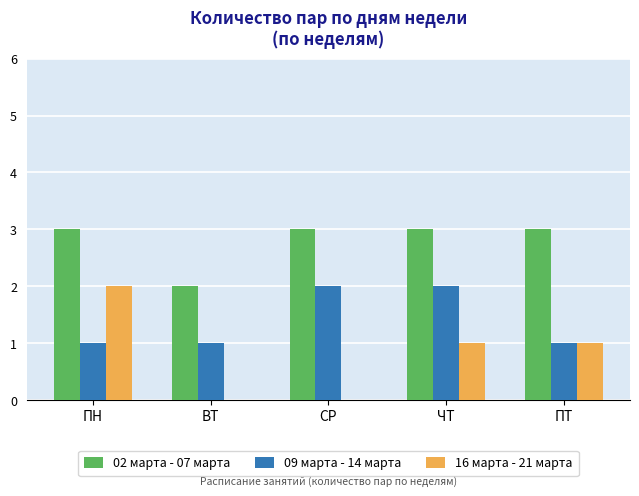

What are all the series names shown in the legend?

02 марта - 07 марта, 09 марта - 14 марта, 16 марта - 21 марта